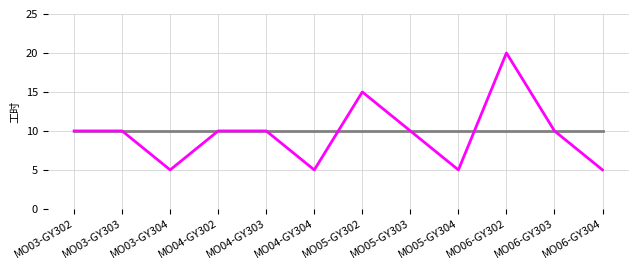

What position from the right is MO06-GY302?

3